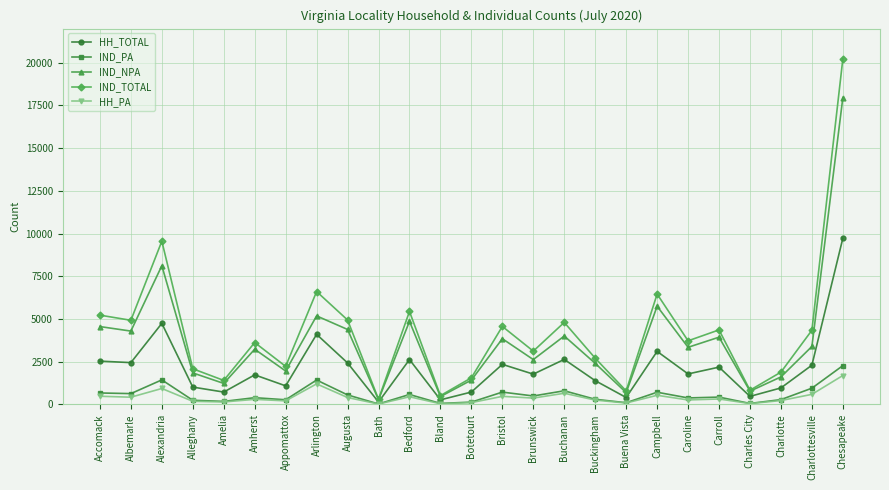

How many lines are shown in the chart?

5